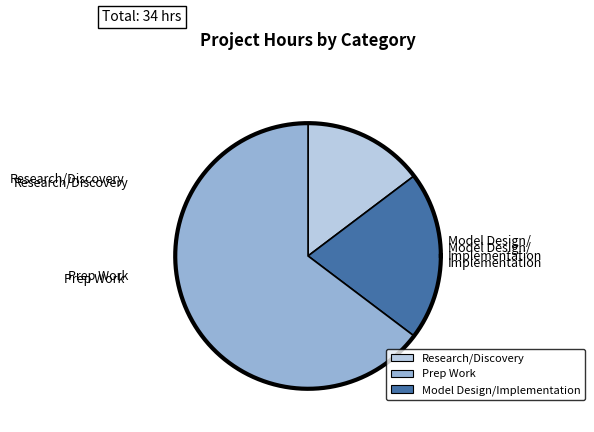

Between Research/Discovery and Model Design/Implementation, which is larger?

Model Design/Implementation